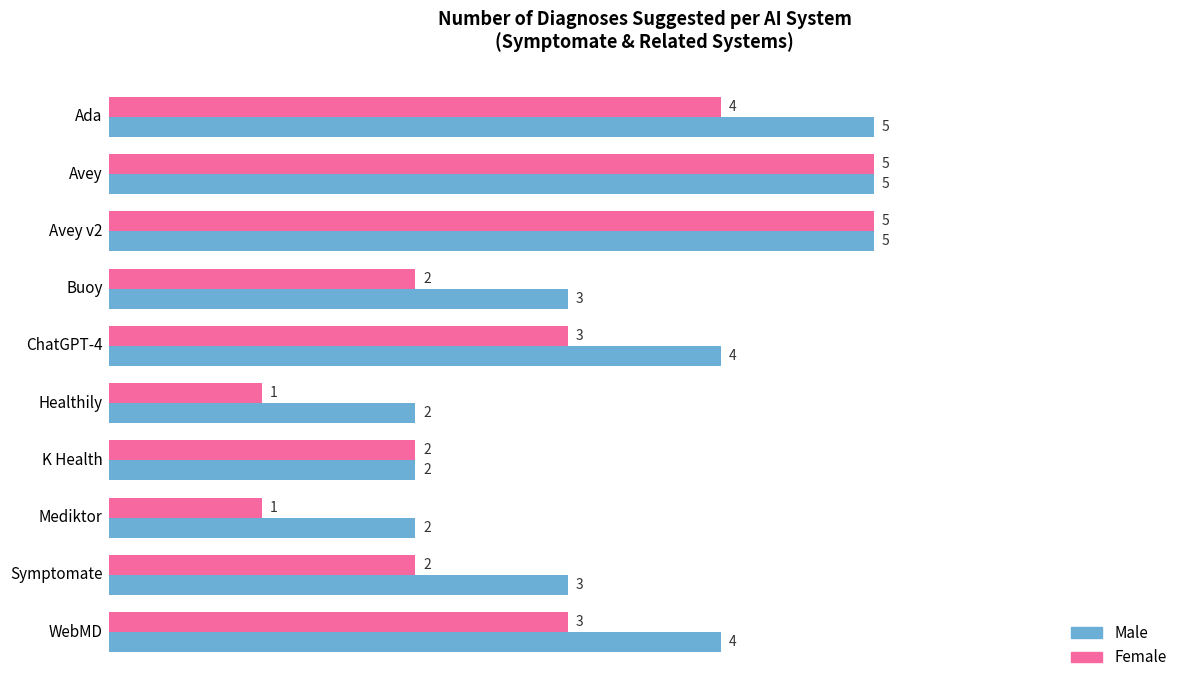

What is the maximum value shown in the chart?

5